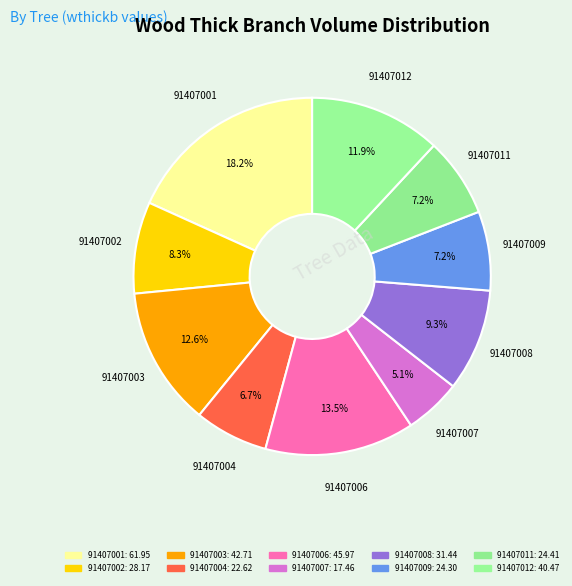

Combined, do 91407012 and 91407006 account for over 50%?

No